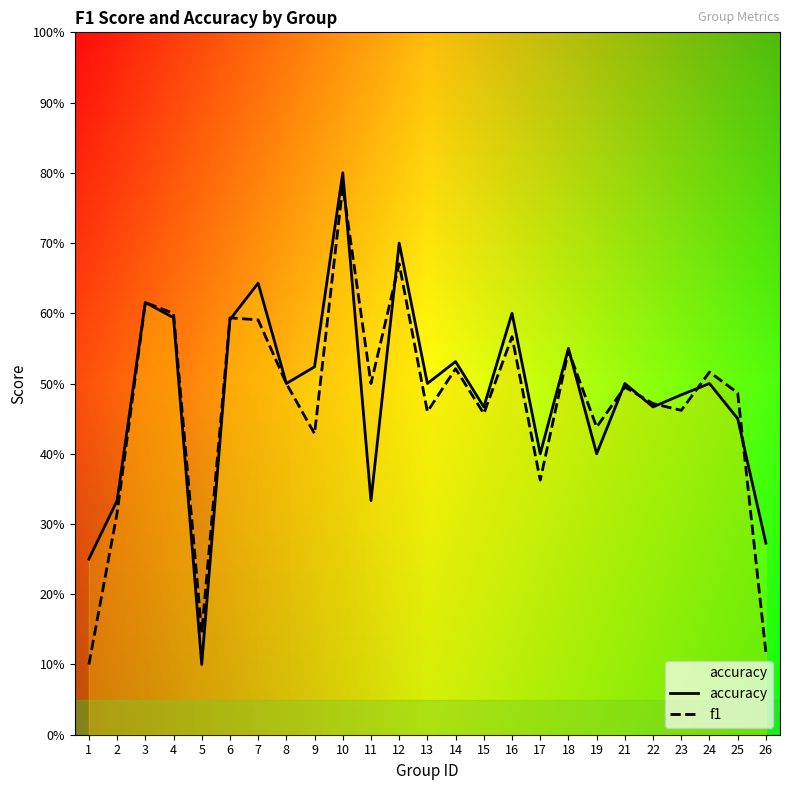

In accuracy, how many points are lower than both neighbors (excluding endpoints)?

8